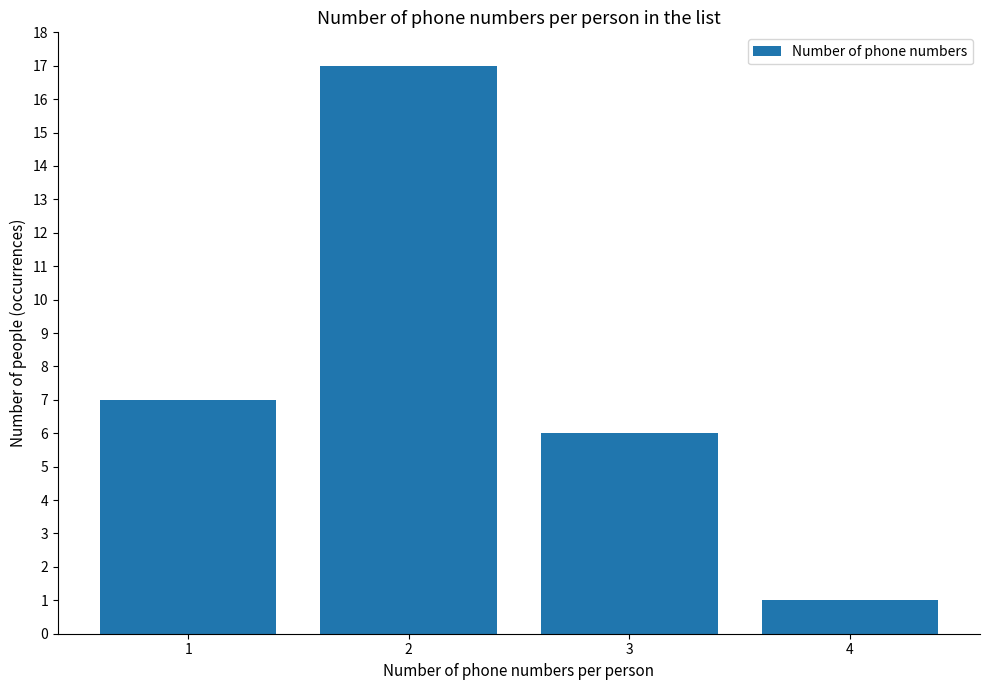

Rank the categories by value from highest to lowest.

2, 1, 3, 4